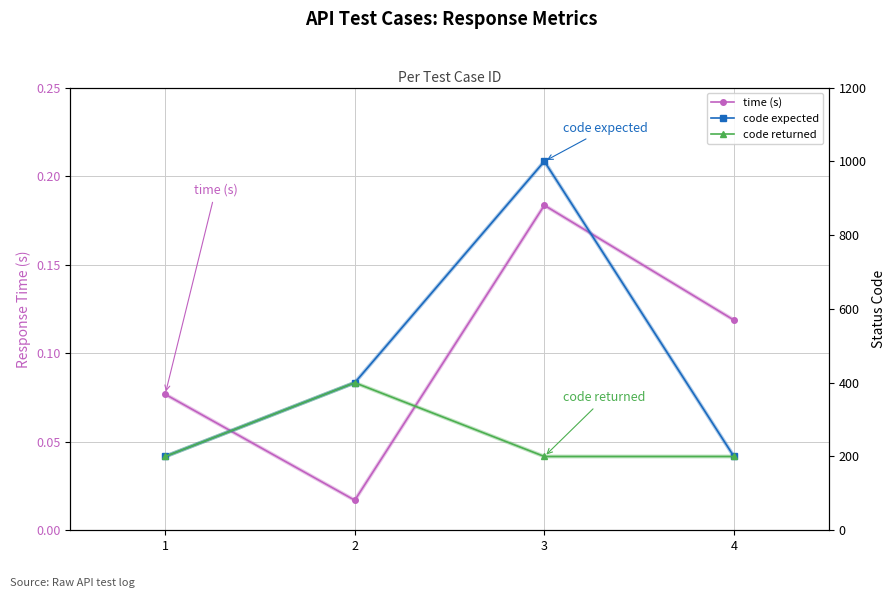

What is the difference between the time (s) values at 4 and 2?

0.1